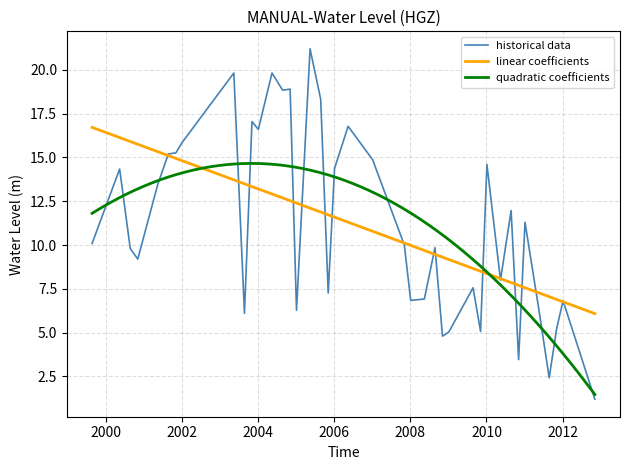

What is the sum of the values at 2005-05-15 and 2009-08-25?

28.8